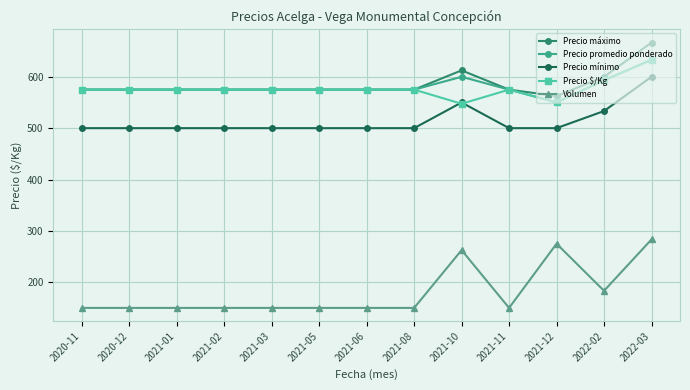

What is the maximum value for Volumen?

283.3